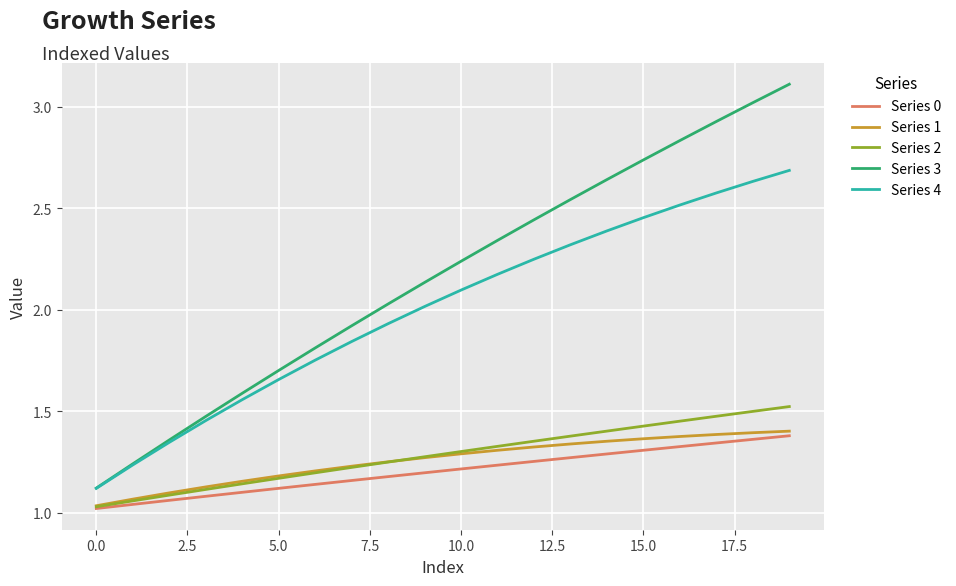

What is the greatest value displayed?

3.1